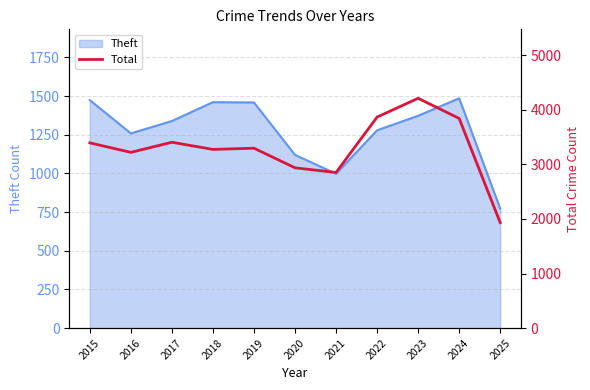

The value at 2022 is 3864. True or false?

True